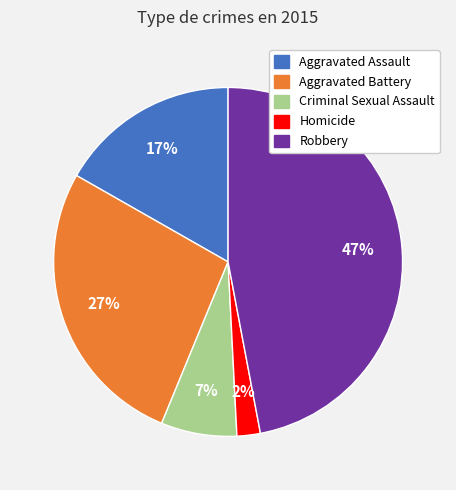

Which slice is the largest?

Robbery